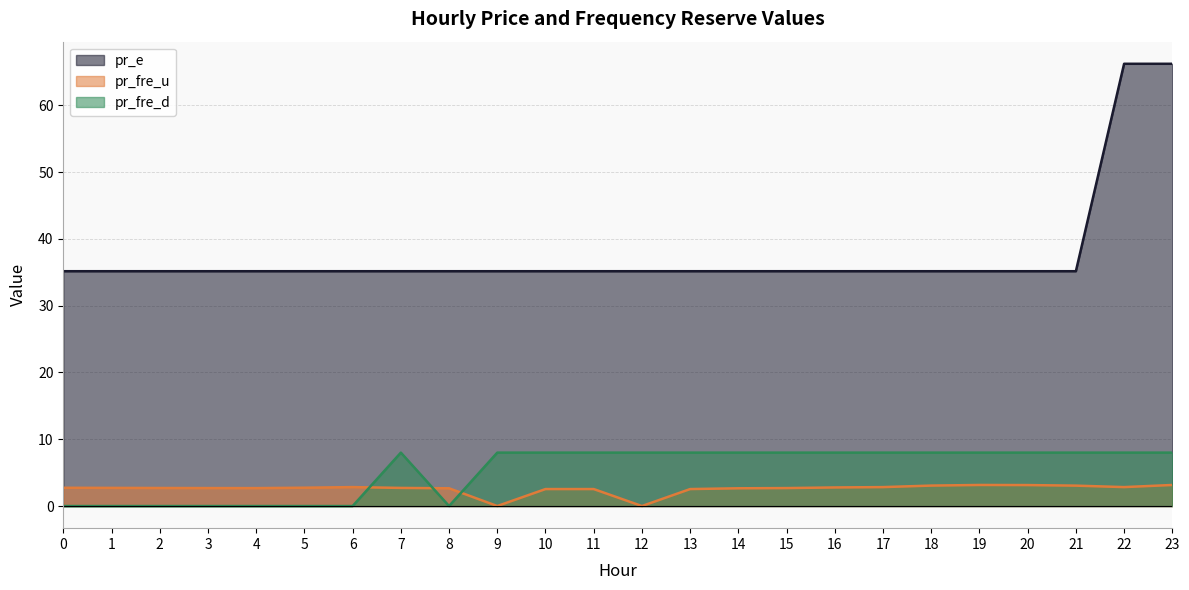

Is it true that pr_fre_d equals 12.8 at 15?

False